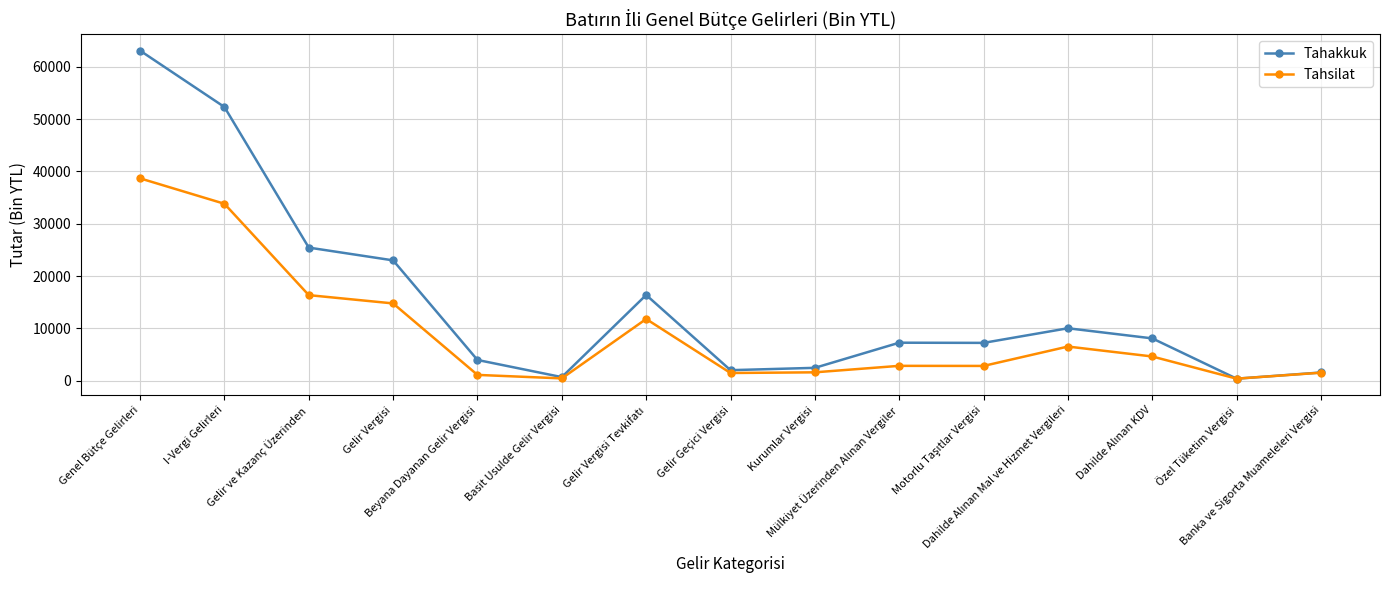

How many data points in Tahakkuk are less than 7250?

7